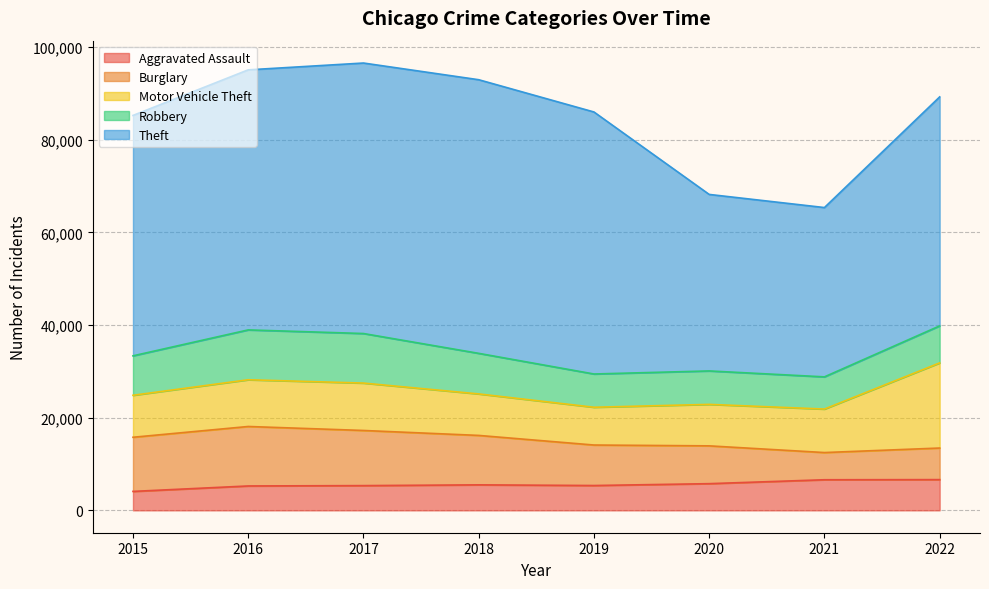

Which series has the largest total across all categories?

Theft